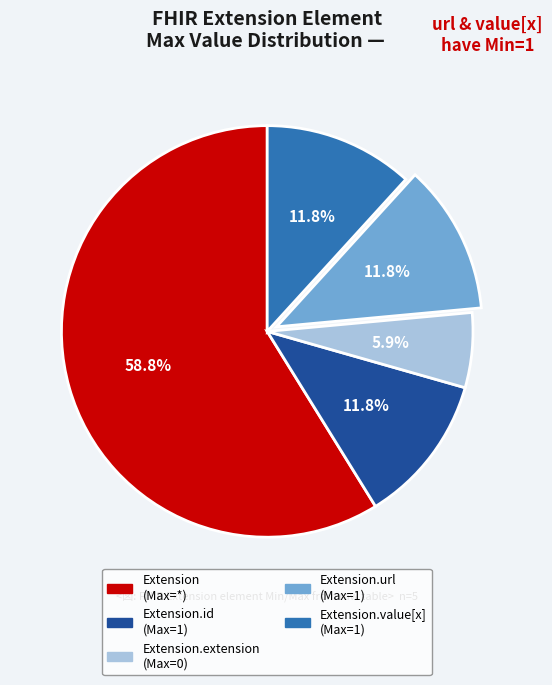

Does any single category account for the majority?

Yes